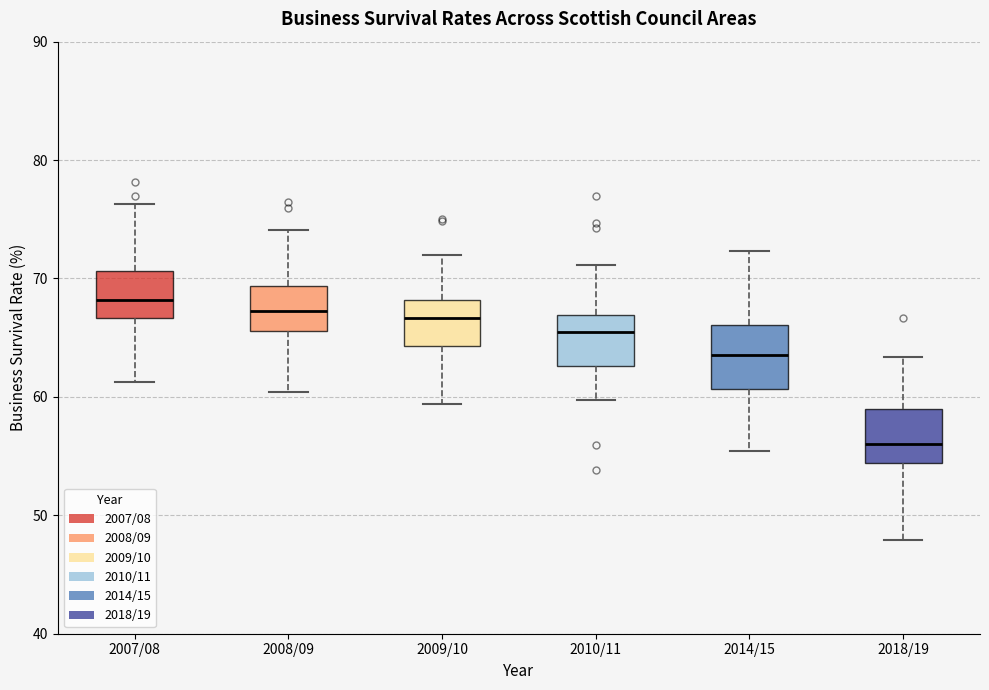

Reading left to right, transcribe this box plot: for each box, give where its median line is, the range the box spans, and where its two whiskers end, as read against the y-axis. The values are not printed on the chart, so give them approximately, as read against the axis.

2007/08: median 68, box 67 to 71, whiskers 61 to 76
2008/09: median 67, box 66 to 69, whiskers 60 to 74
2009/10: median 67, box 64 to 68, whiskers 59 to 72
2010/11: median 66, box 63 to 67, whiskers 60 to 71
2014/15: median 64, box 61 to 66, whiskers 55 to 72
2018/19: median 56, box 54 to 59, whiskers 48 to 63